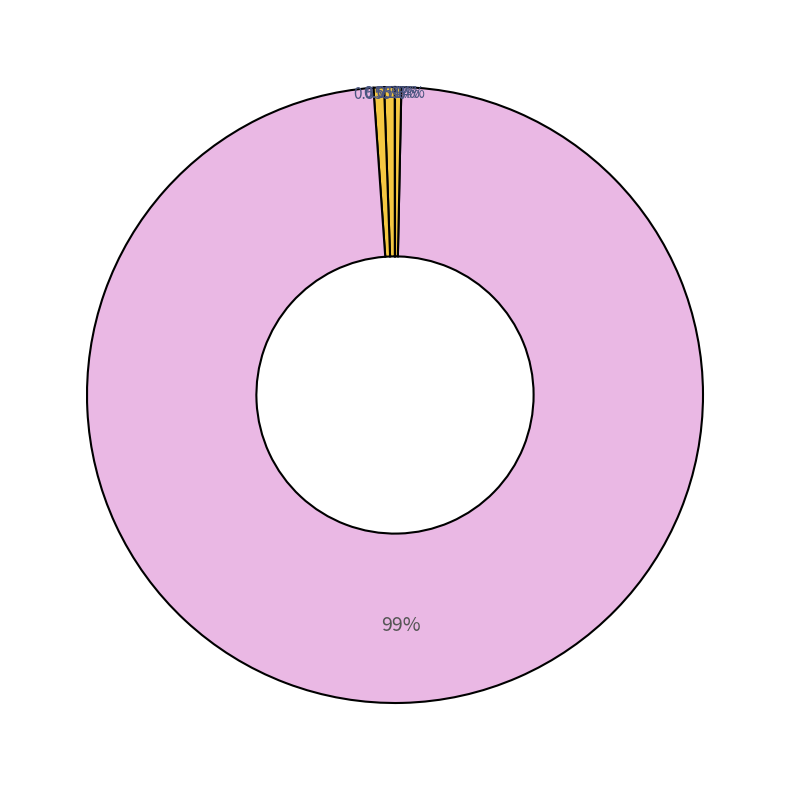

Which category has the smallest portion of the pie?

MSE